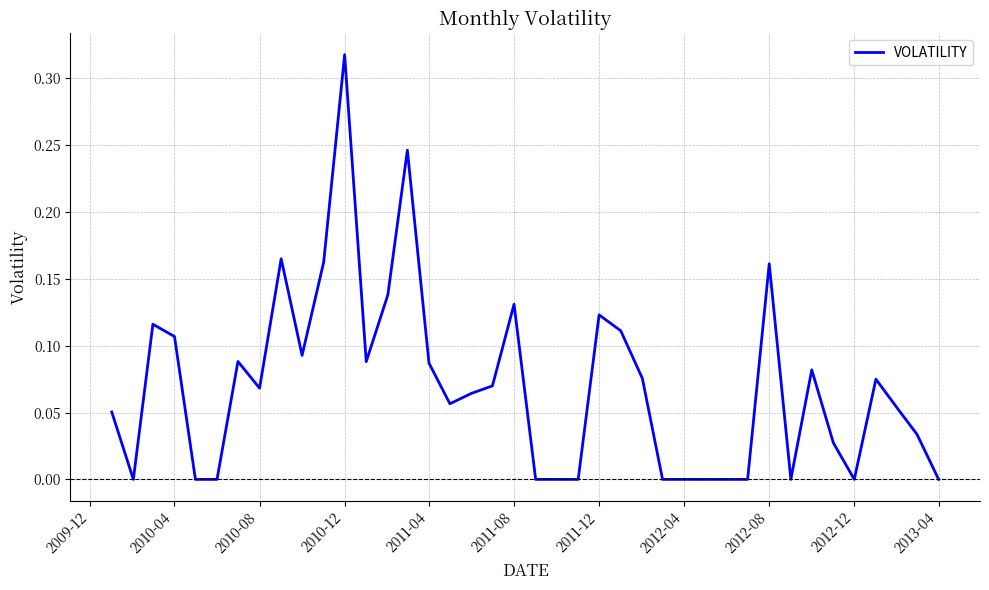

Which label corresponds to the largest value in the chart?

2010-12